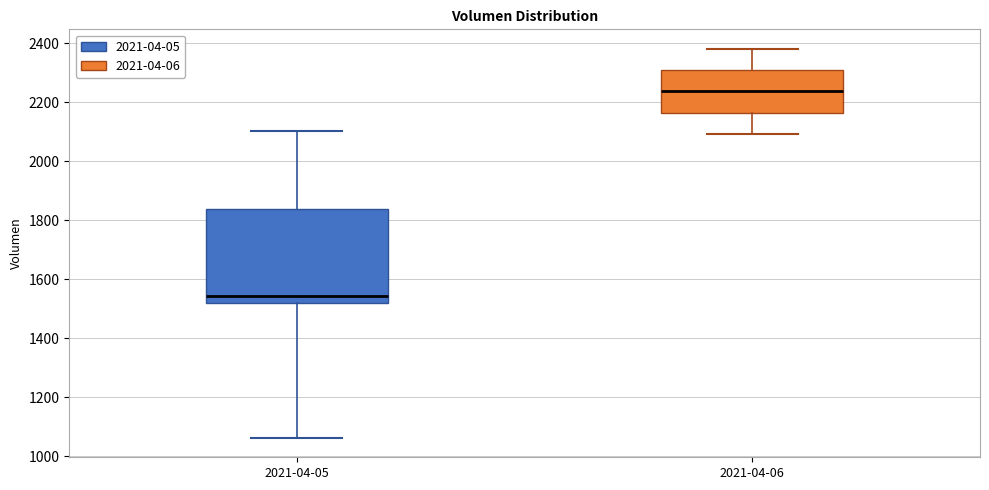

Where does the lower whisker of the box for 2021-04-06 end on the y-axis? The values are not printed on the chart, so give them approximately, as read against the axis.

2100